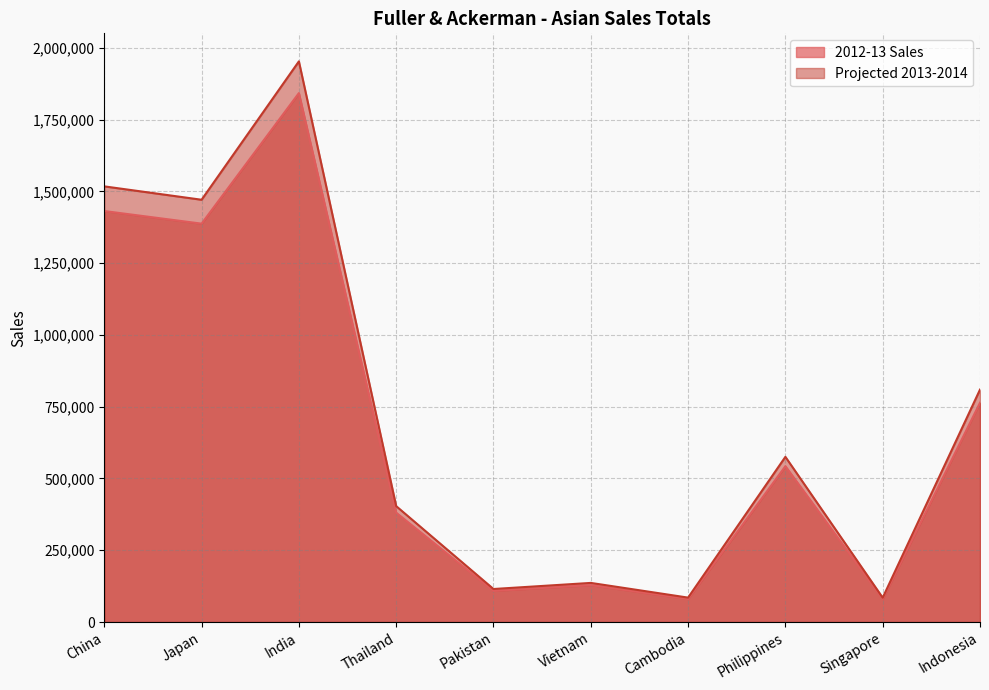

What is the value of the 2012-13 Sales point at the 6th from the left?

128534.0